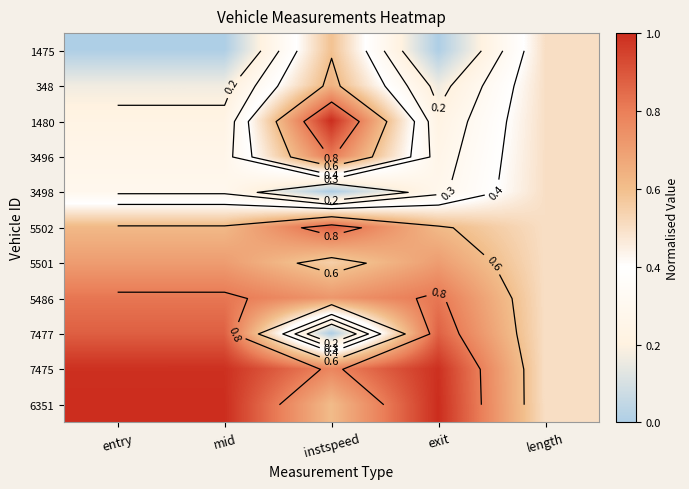

What is the sum of the 1480 values at mid and exit?

0.5